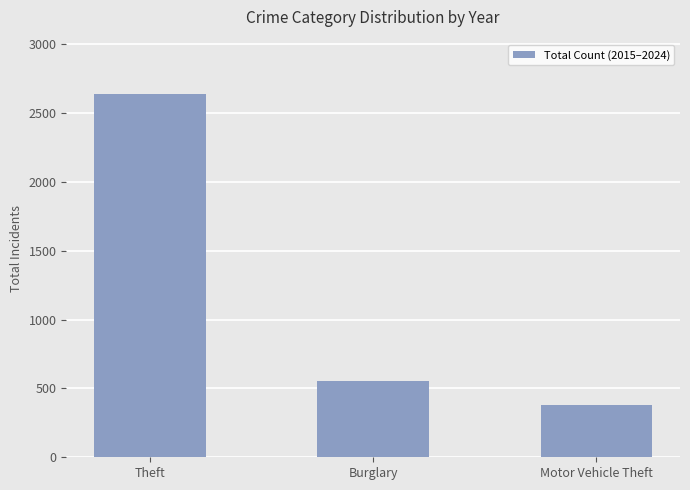

What is the label of the 1st bar from the left?

Theft